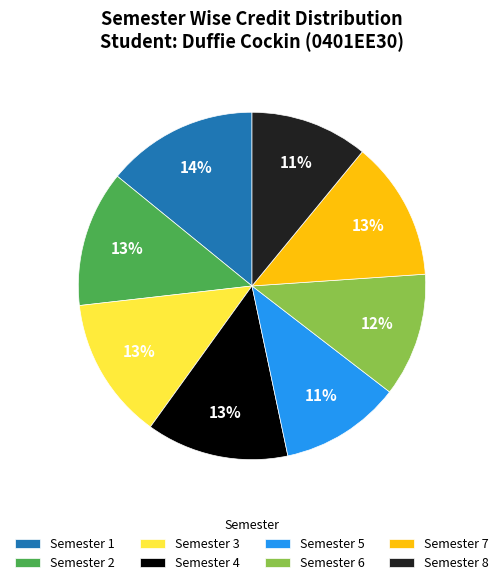

Is there a majority slice in this chart?

No